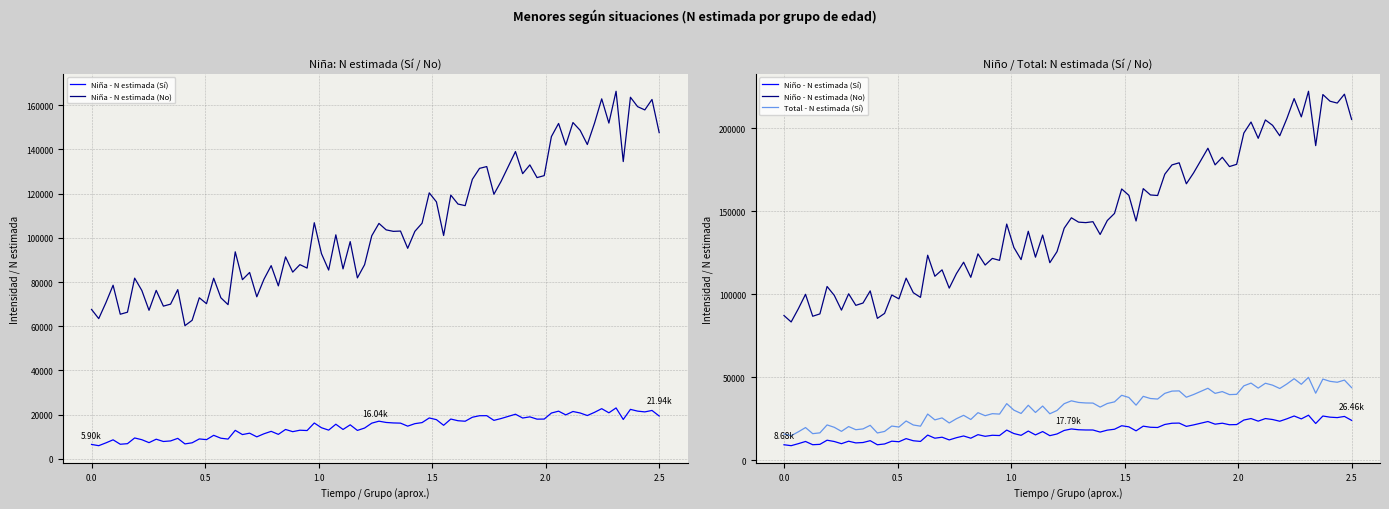

True or false: Niña - N estimada (No) and Niña - N estimada (Sí) intersect in this chart.

False